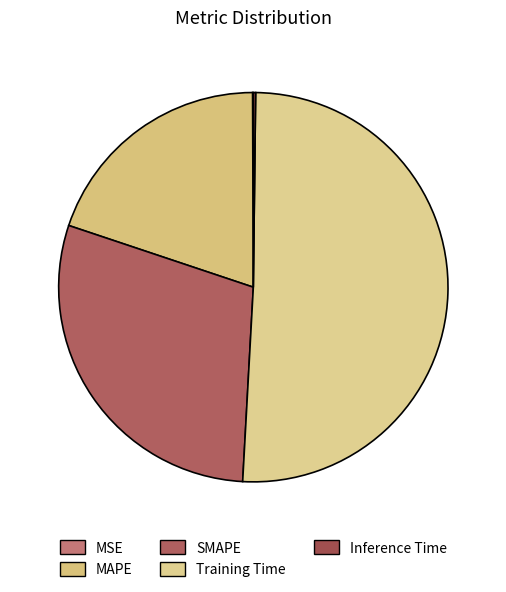

The MSE slice represents 1% of the pie. True or false?

False